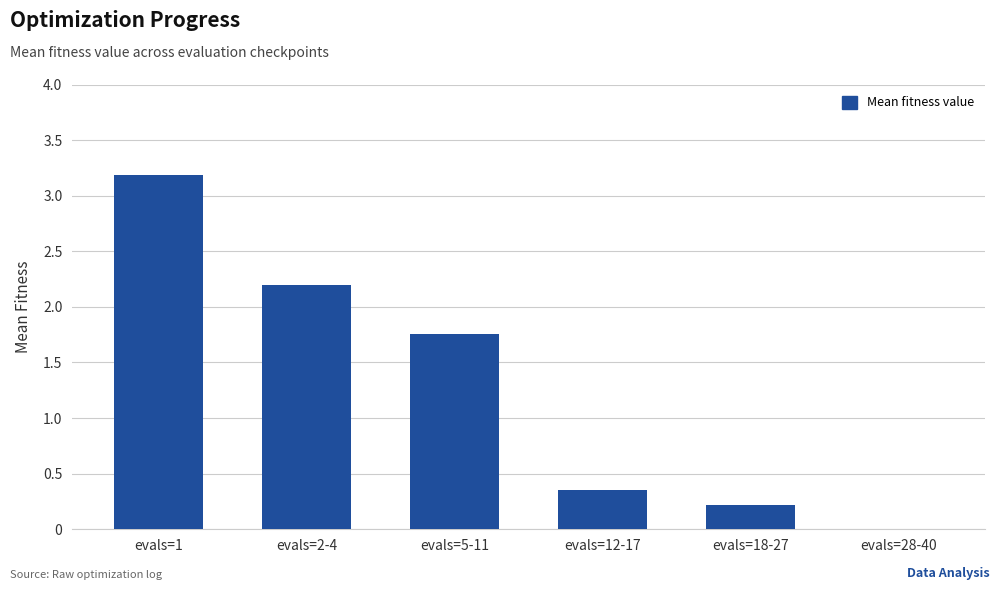

What is the sum of all values?

7.7